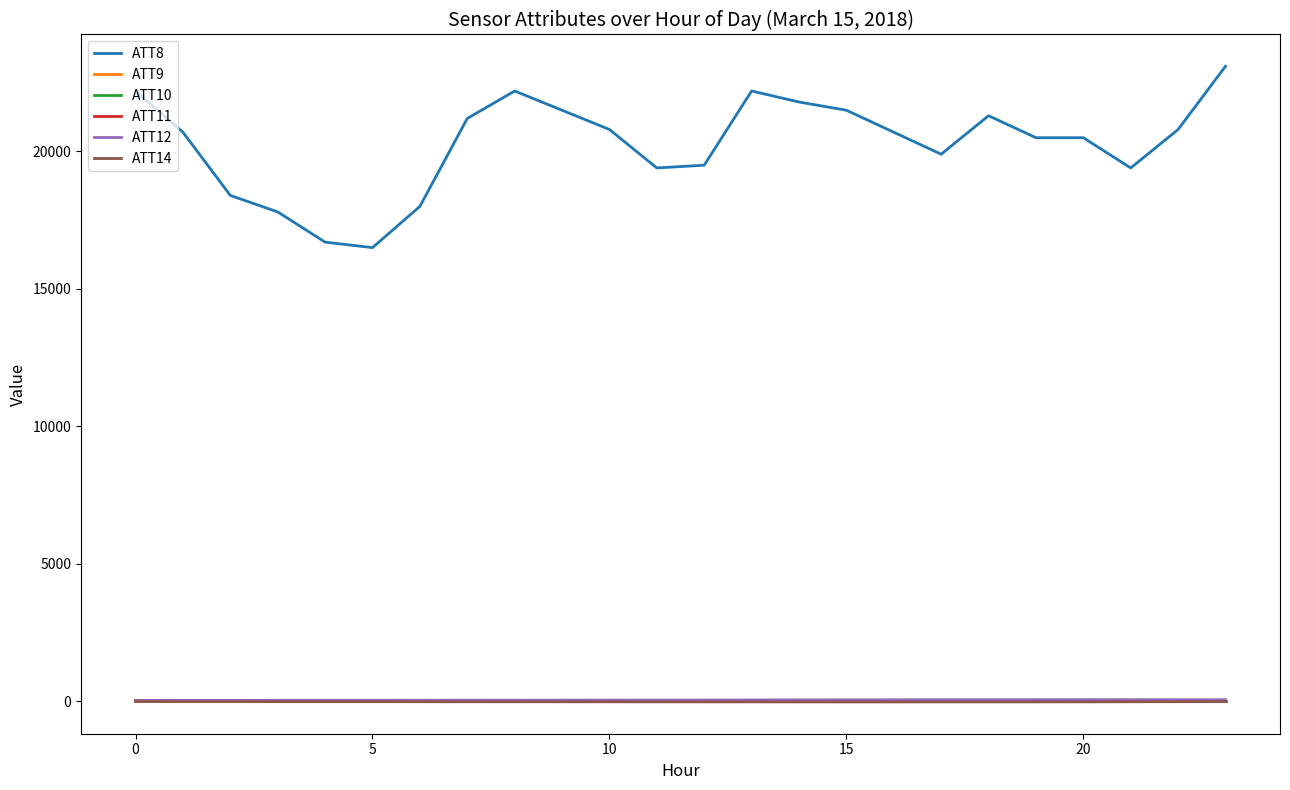

Does the chart have visible grid lines?

No